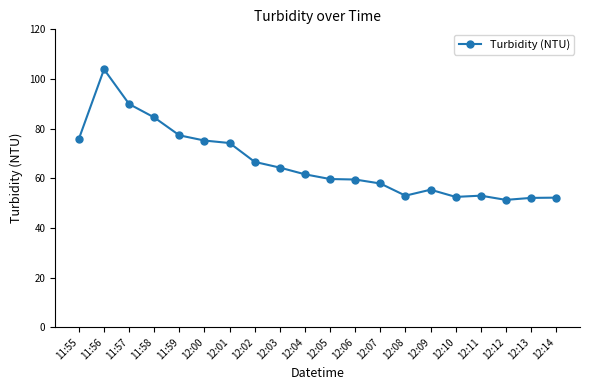

What is the value of the 10th point from the left?

61.6